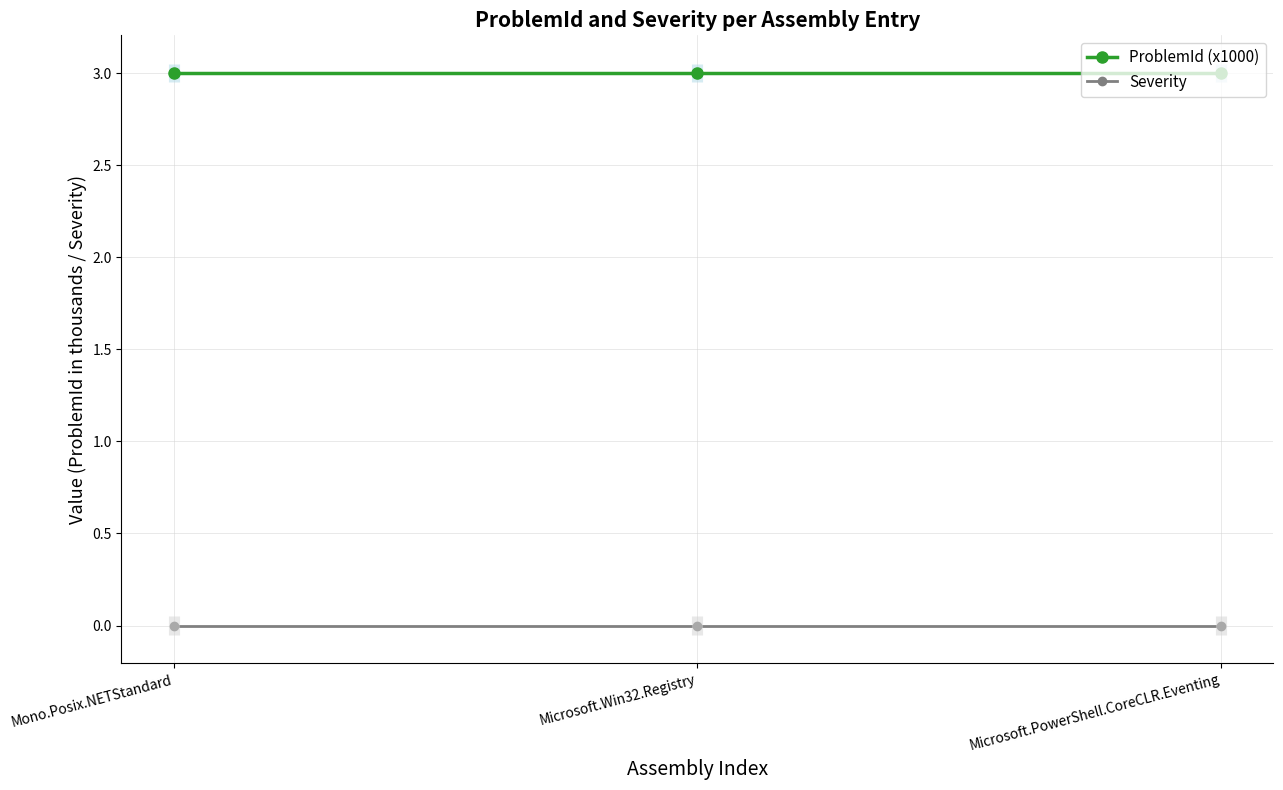

What is the average value of the ProblemId (x1000) series?

3